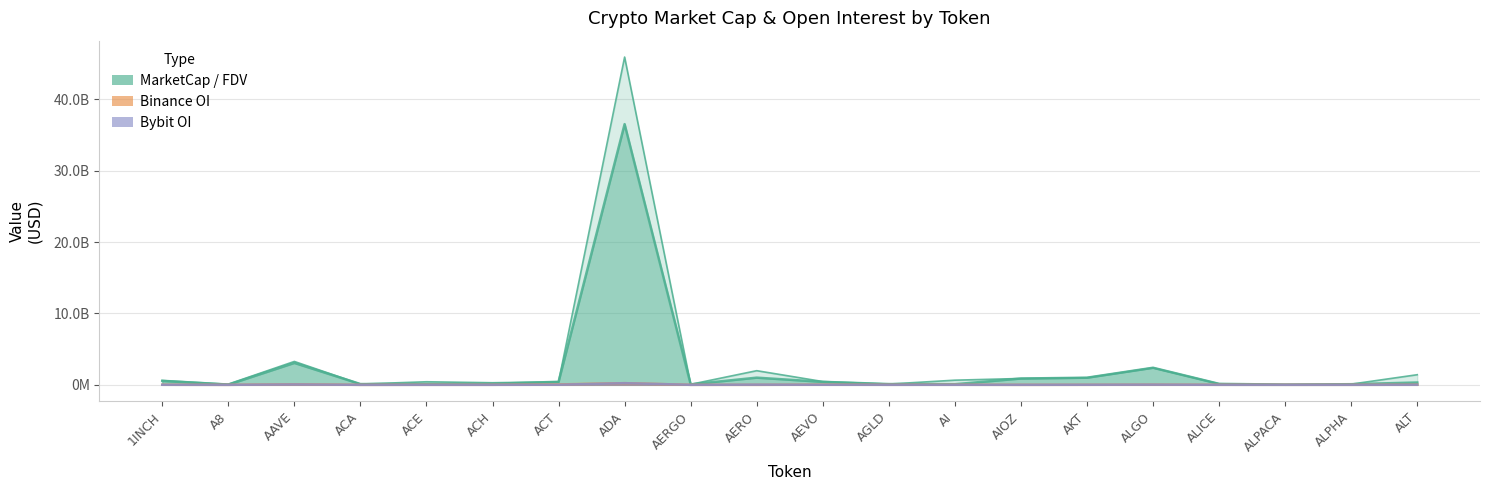

Reading left to right, what are all the values shown in this chart?

CMC MarketCap / FDV: 1INCH=0.5	A8=0.0	AAVE=3.1	ACA=0.1	ACE=0.1	ACH=0.1	ACT=0.4	ADA=36.5	AERGO=0.1	AERO=1.0	AEVO=0.4	AGLD=0.1	AI=0.1	AIOZ=0.9	AKT=1.0	ALGO=2.4	ALICE=0.1	ALPACA=0.0	ALPHA=0.1	ALT=0.3
Binance OI: 1INCH=0.0	A8=0.0	AAVE=0.1	ACA=0.0	ACE=0.0	ACH=0.0	ACT=0.1	ADA=0.2	AERGO=0.0	AERO=0.0	AEVO=0.0	AGLD=0.0	AI=0.0	AIOZ=0.0	AKT=0.0	ALGO=0.0	ALICE=0.0	ALPACA=0.0	ALPHA=0.0	ALT=0.0
Bybit OI: 1INCH=0.0	A8=0.0	AAVE=0.1	ACA=0.0	ACE=0.0	ACH=0.0	ACT=0.0	ADA=0.2	AERGO=0.0	AERO=0.0	AEVO=0.0	AGLD=0.0	AI=0.0	AIOZ=0.0	AKT=0.0	ALGO=0.0	ALICE=0.0	ALPACA=0.0	ALPHA=0.0	ALT=0.0